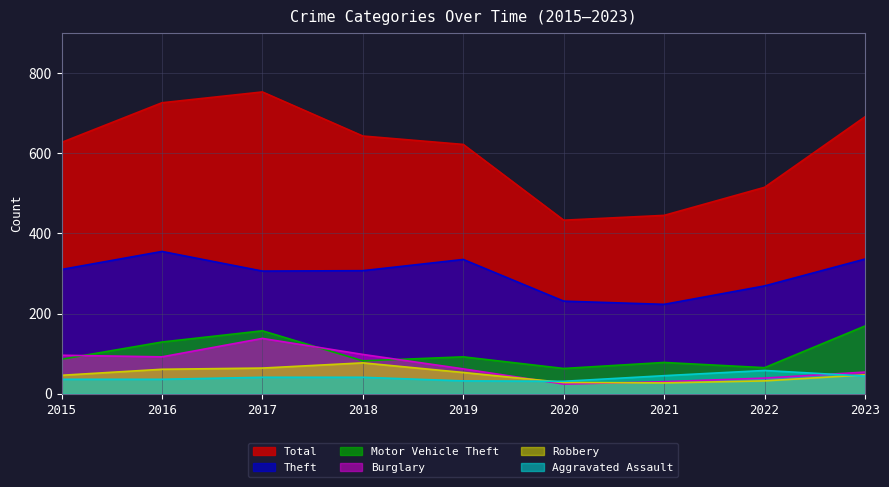

In Motor Vehicle Theft, how many points are higher than both neighbors (excluding endpoints)?

3